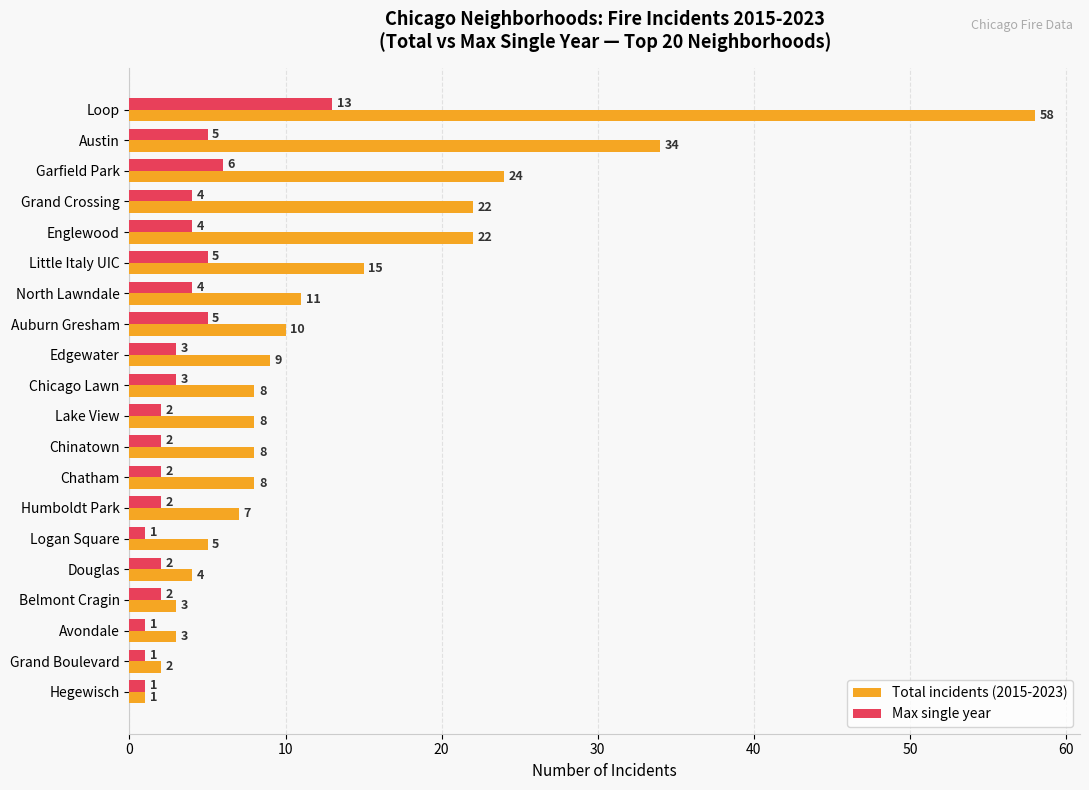

Is the value of Total incidents (2015-2023) at Hegewisch greater than the value of Max single year at Chatham?

No